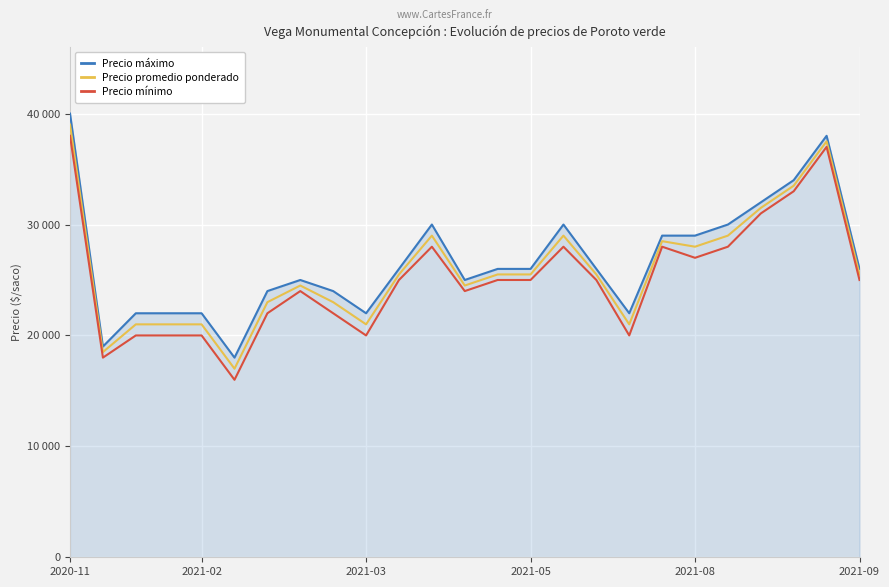

In Precio promedio ponderado, how many points are higher than both neighbors (excluding endpoints)?

5